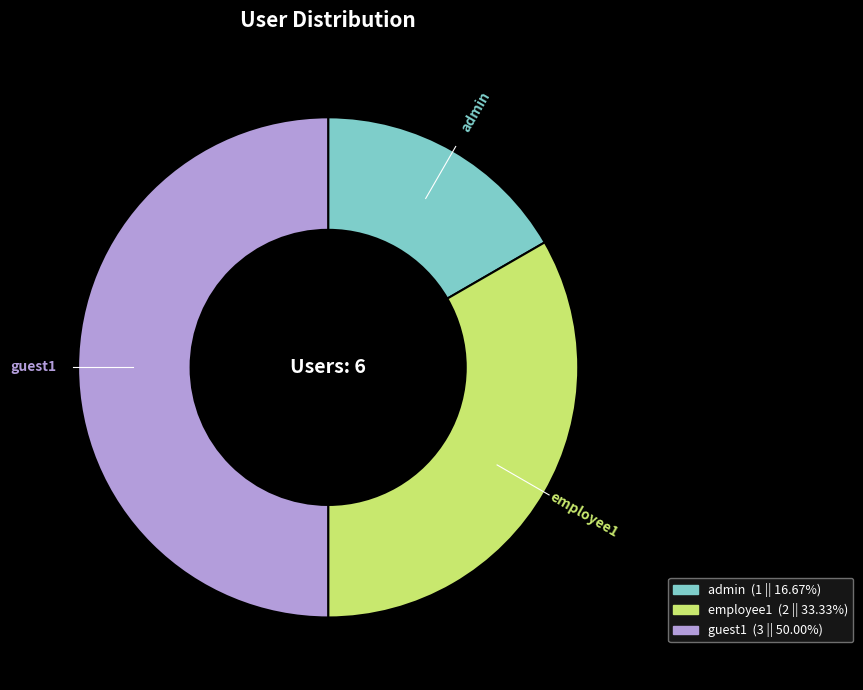

Approximately how many times larger is the value at guest1 compared to admin?

3.0